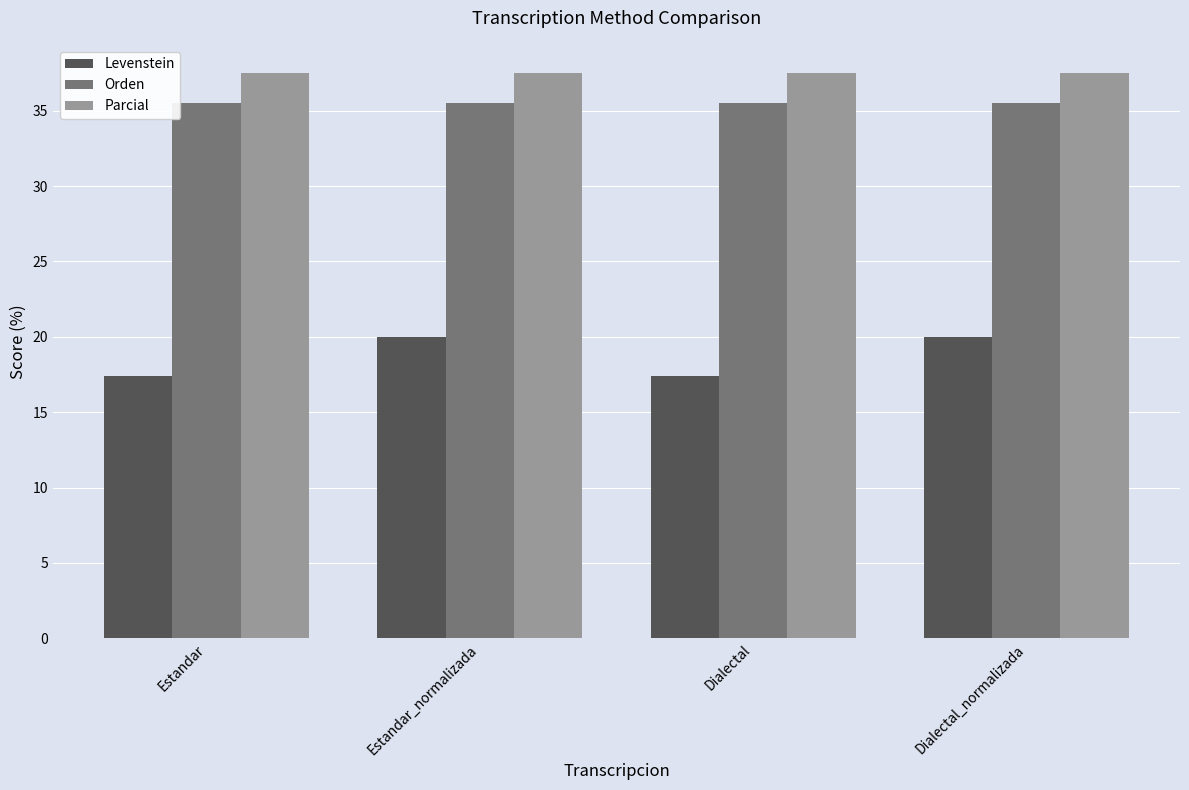

The Parcial series shows 37.5 at Dialectal_normalizada. True or false?

True